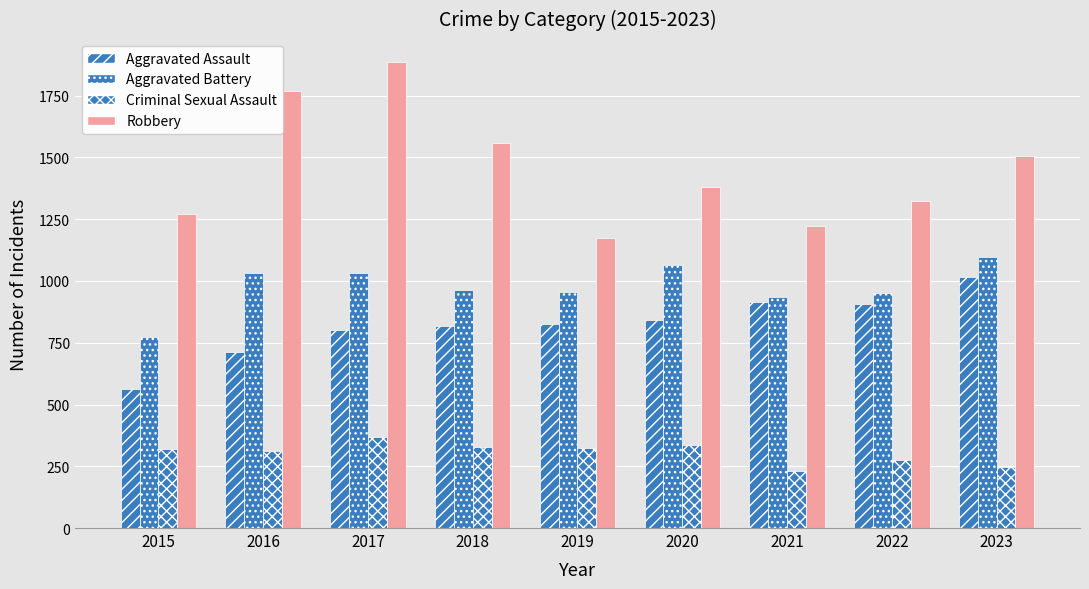

How many series are shown in this chart?

4